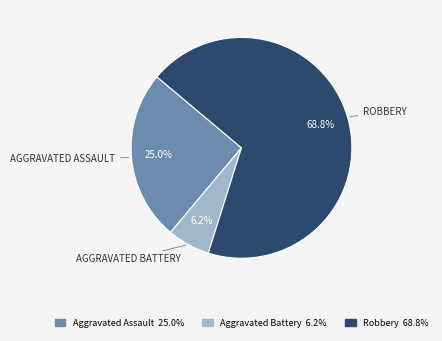

Does any single category account for the majority?

Yes